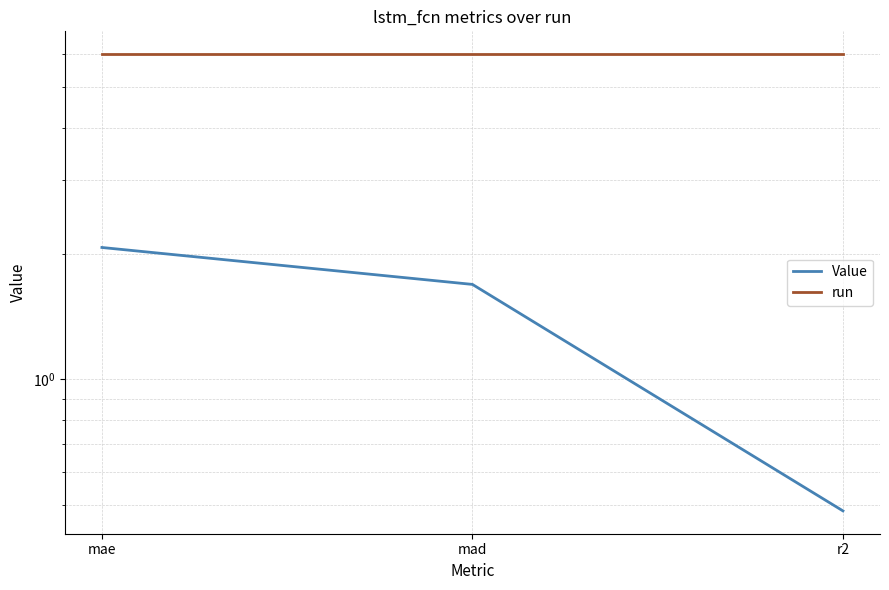

What is the minimum value shown in the chart?

0.5